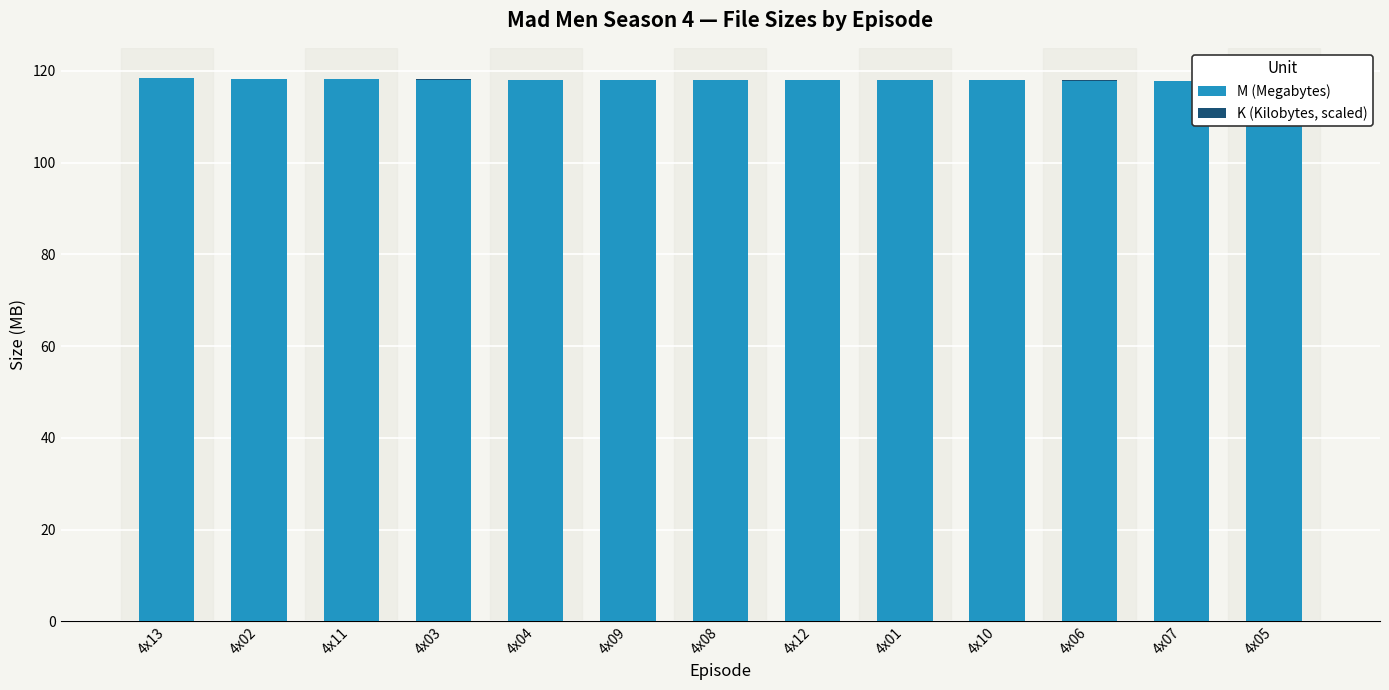

At which label is K (Kilobytes, scaled) closest to 0?

4x12